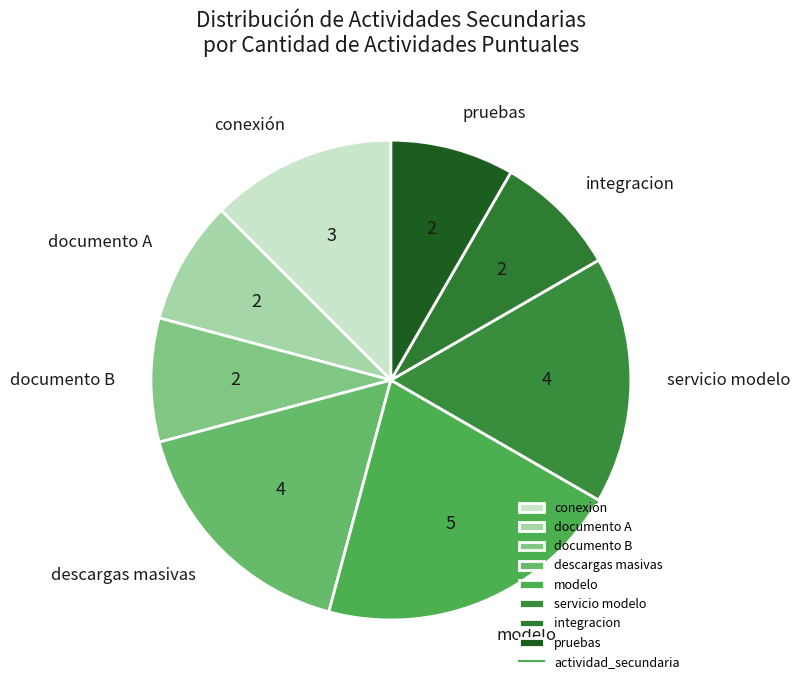

Combined, do documento A and documento B account for over 50%?

No